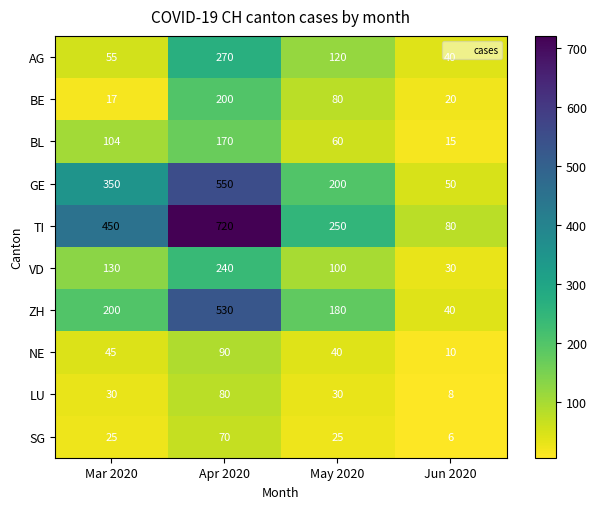

Which series has the widest spread of values?

TI